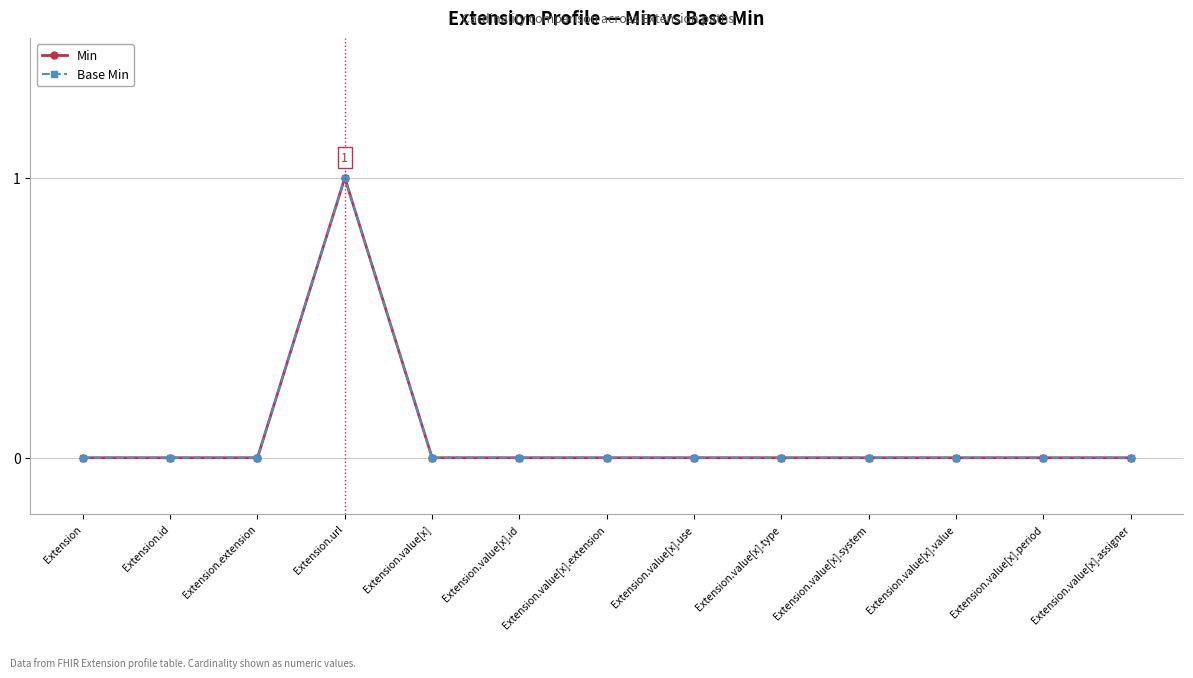

Which category has the lowest value across all series?

Extension